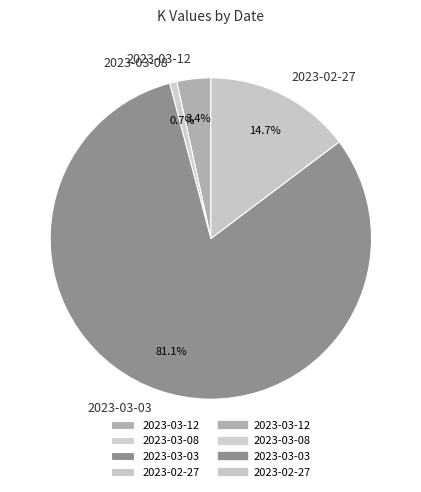

Is the sum of 2023-02-27 and 2023-03-12 greater than half?

No